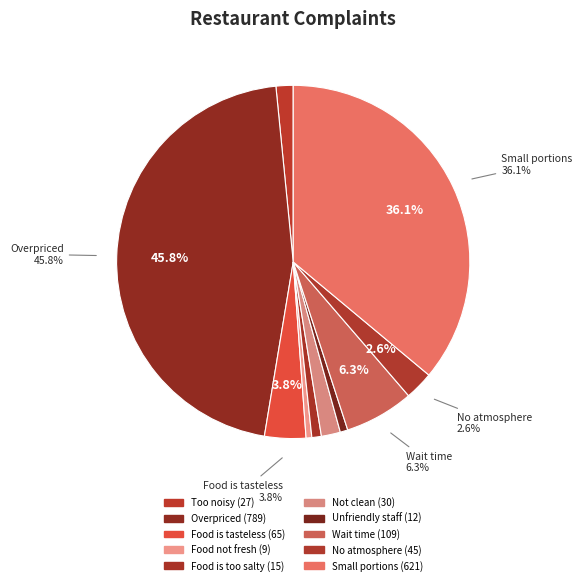

How many segments does this pie chart have?

10